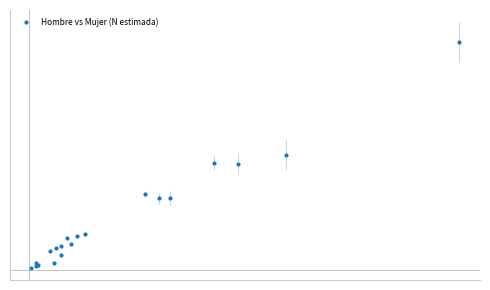

Is this an area chart (filled region under the line)?

No